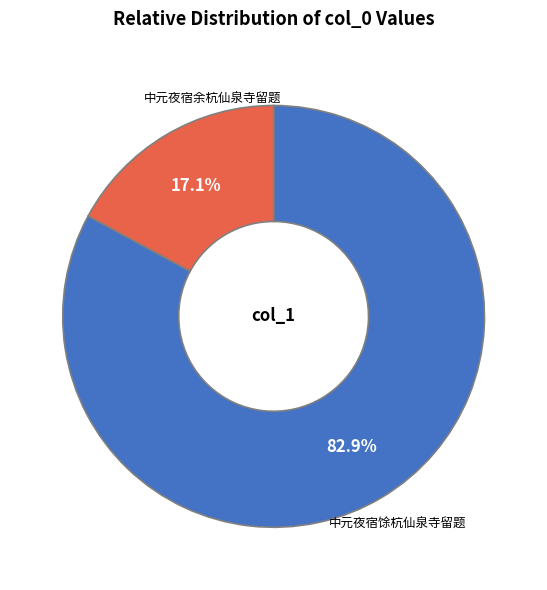

Approximately how many times larger is the value at 中元夜宿余杭仙泉寺留题 compared to 中元夜宿馀杭仙泉寺留题?

0.2